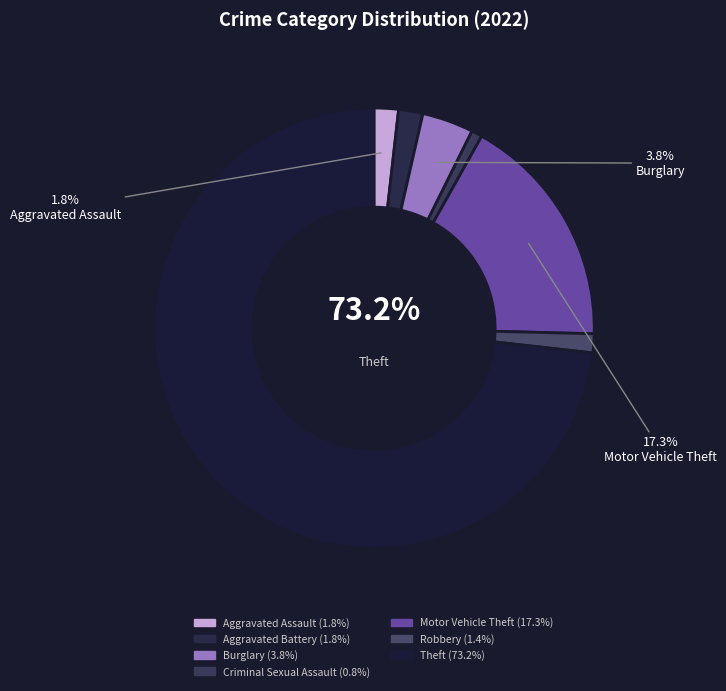

What is the ratio of the value at Aggravated Battery to the value at Criminal Sexual Assault?

2.2